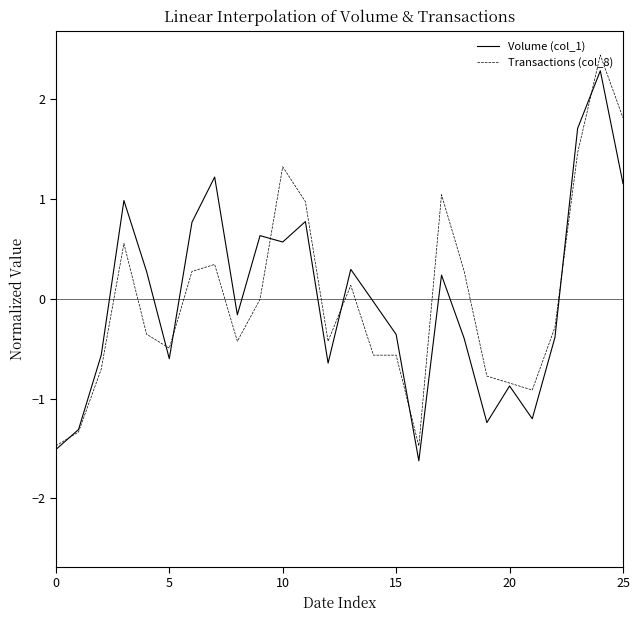

What is the maximum value for Volume (col_1)?

2.3